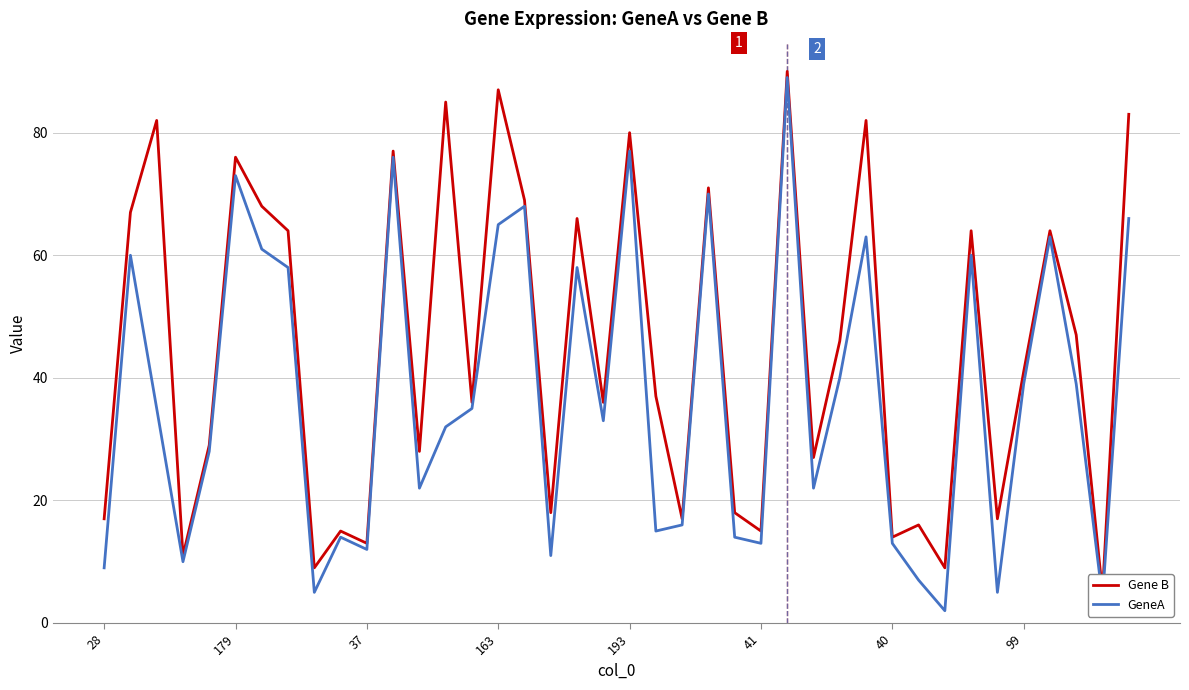

What is the smallest value displayed?

2